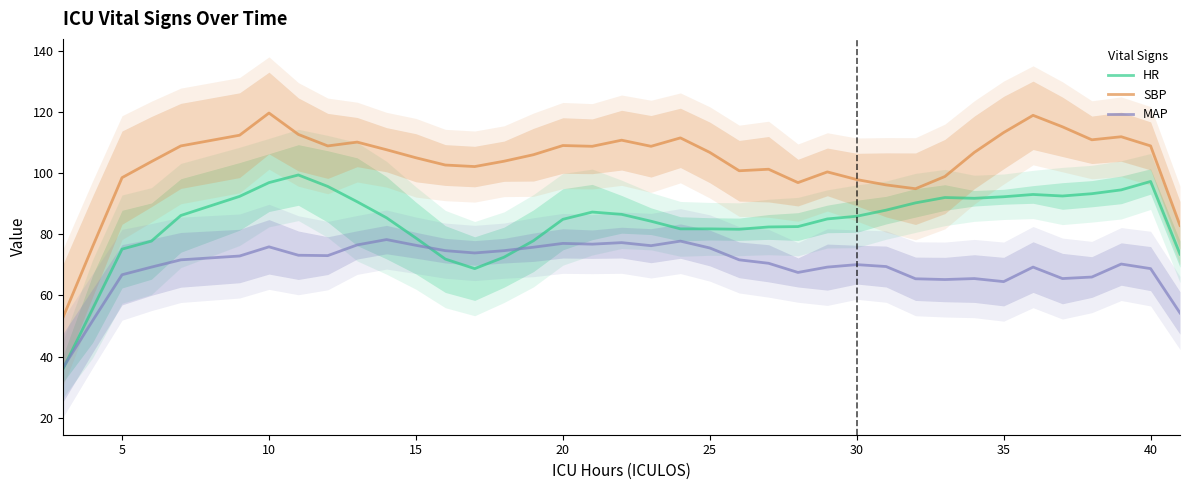

Count the number of categories in the chart.

38